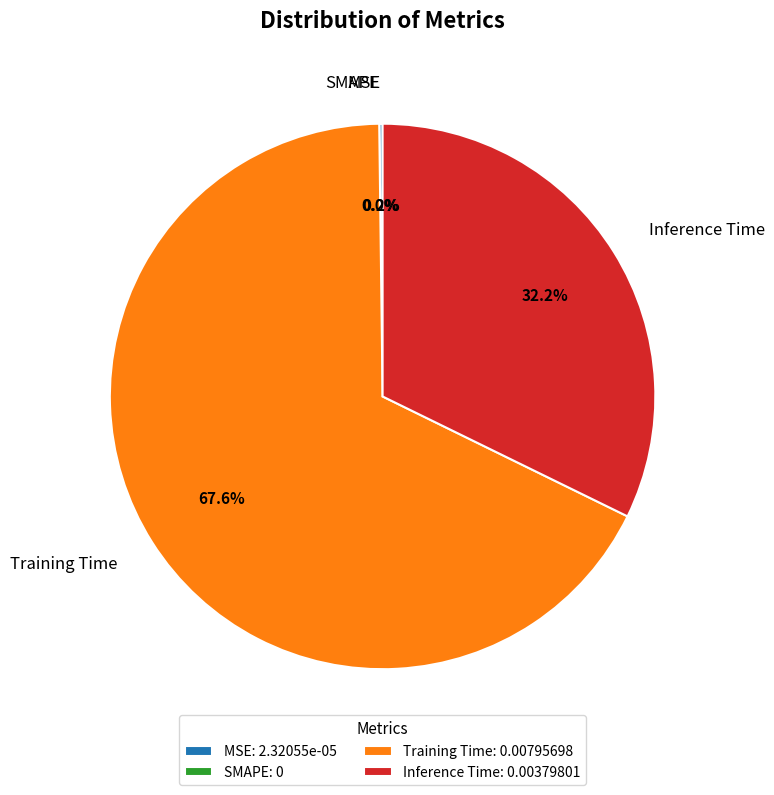

Which slice is the smallest?

SMAPE